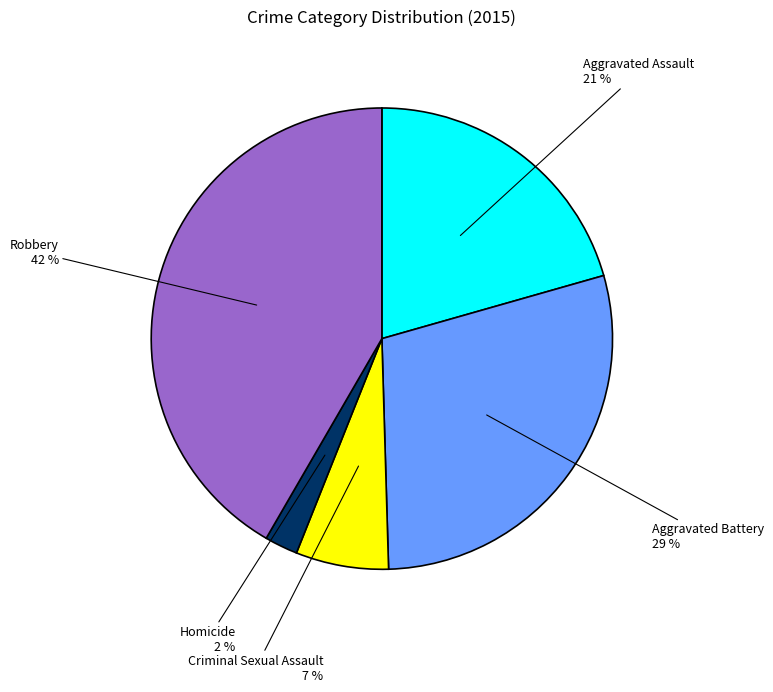

Does Robbery account for over 50% of the chart?

No